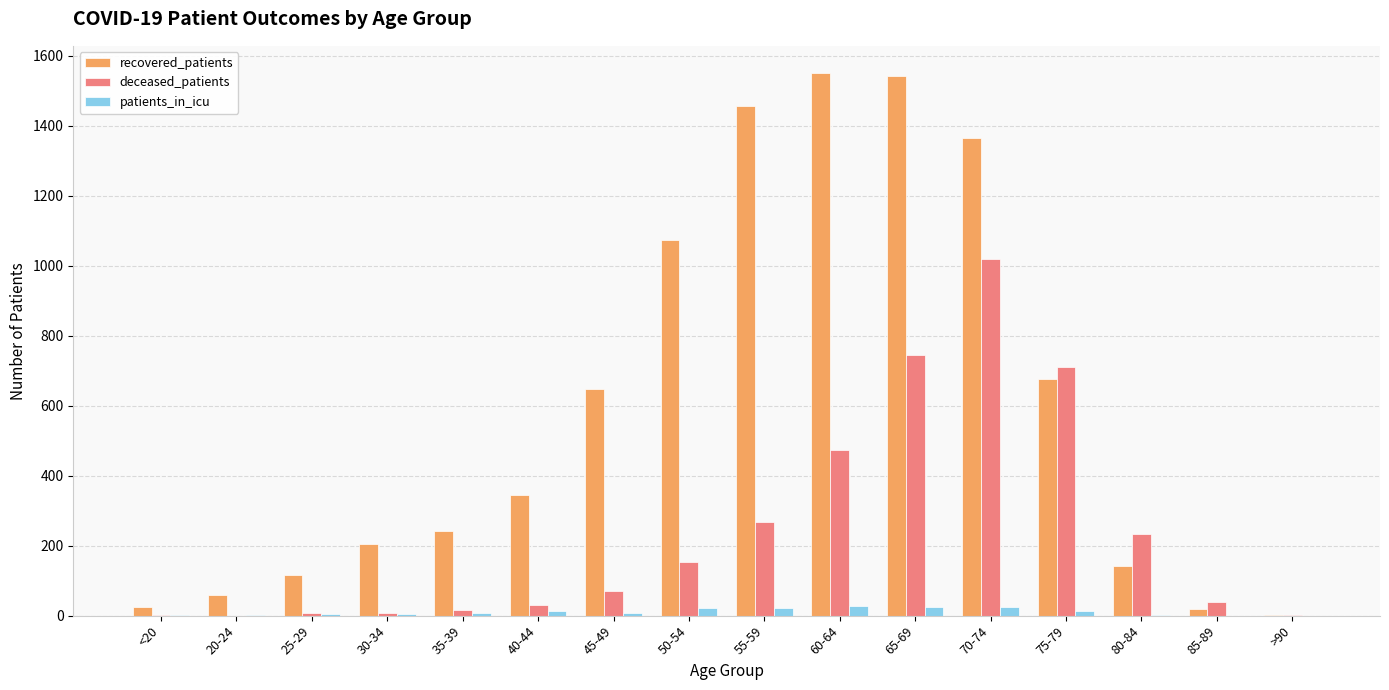

What is the sum of all recovered_patients values?

9470